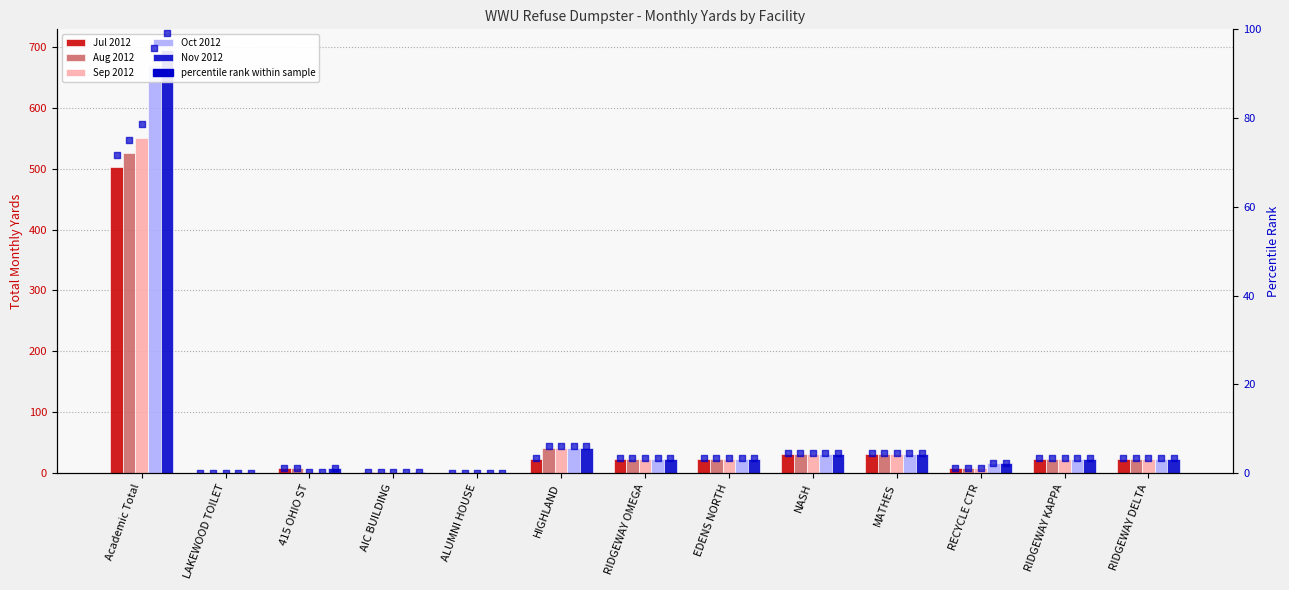

Which series has the largest total across all categories?

Nov 2012